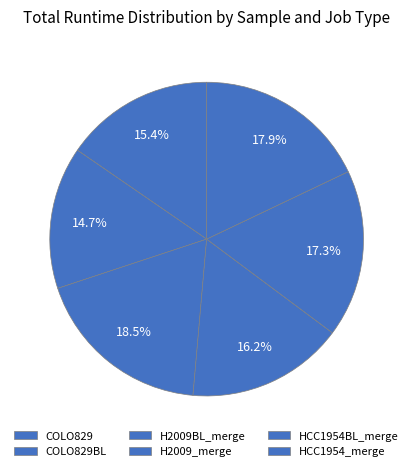

How many segments does this pie chart have?

6